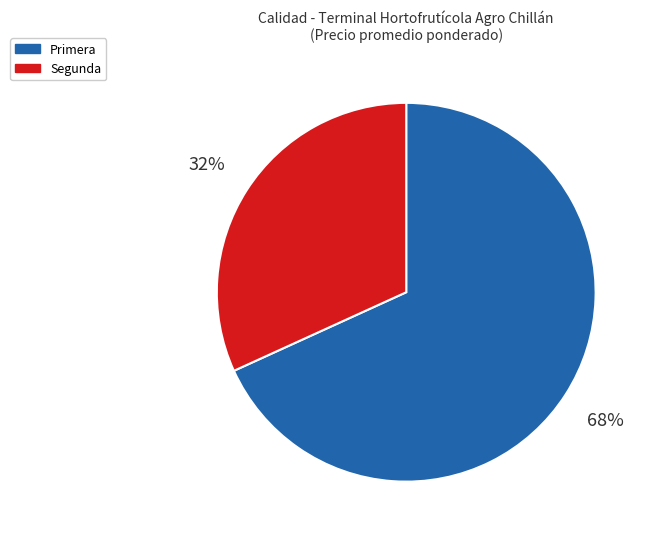

What is the majority slice?

Primera